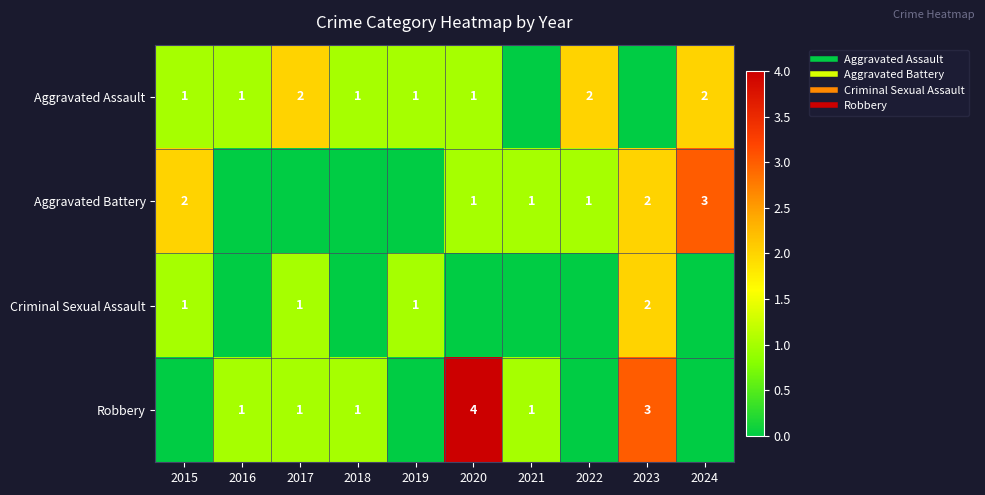

At which label does Criminal Sexual Assault reach its minimum?

2016